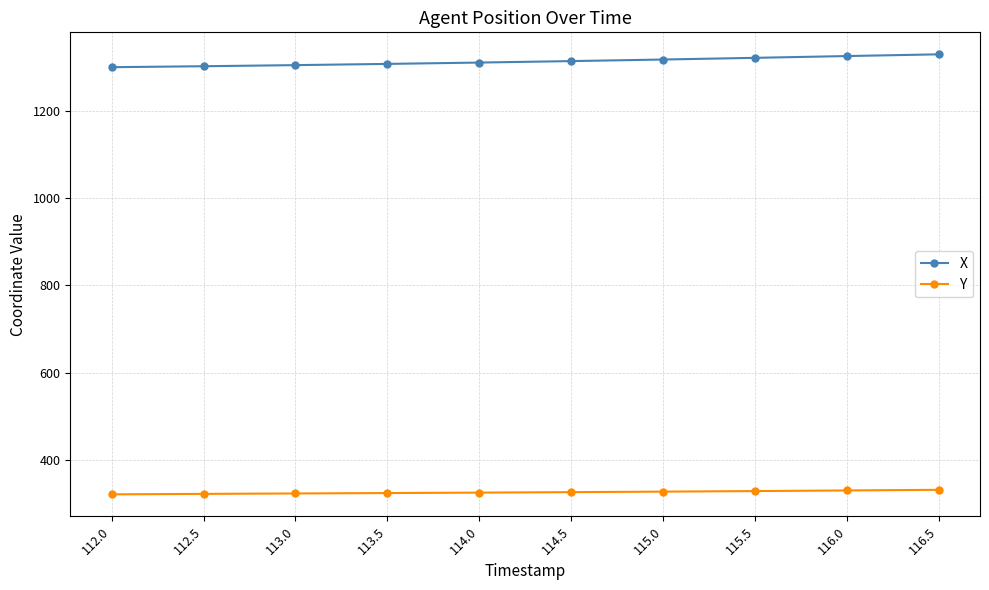

What is the maximum value for X?

1330.8